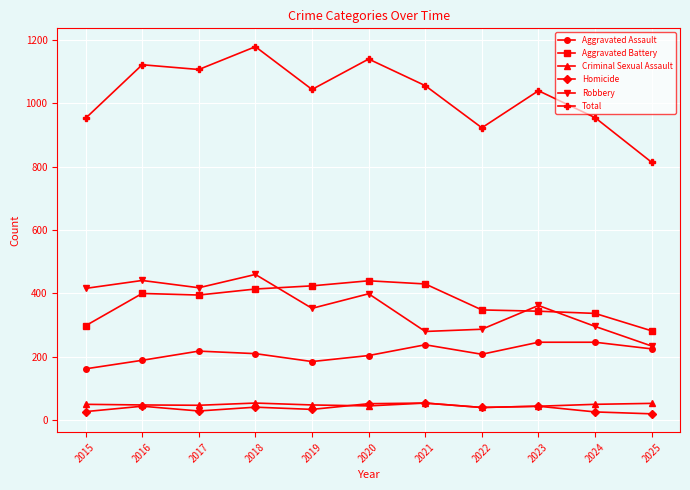

What is the sum of the Robbery values at 2017 and 2019?

771